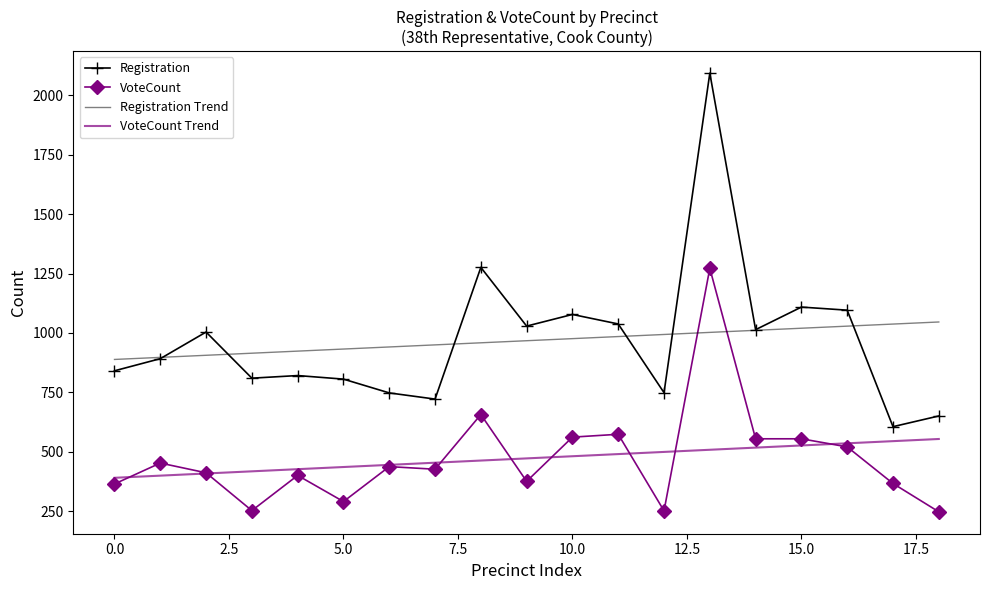

What is the maximum value shown in the chart?

2093.0